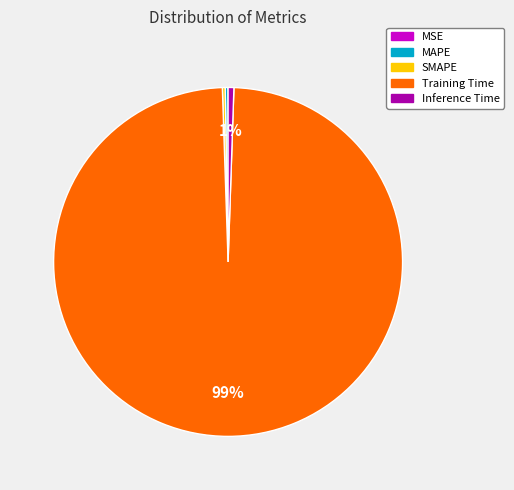

Which category has the biggest portion of the pie?

Training Time